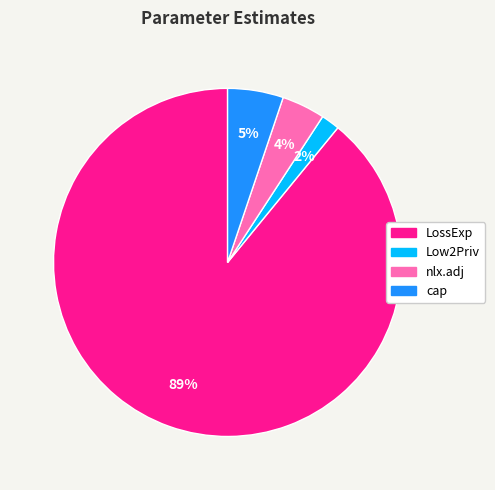

Which slice is the smallest?

Low2Priv